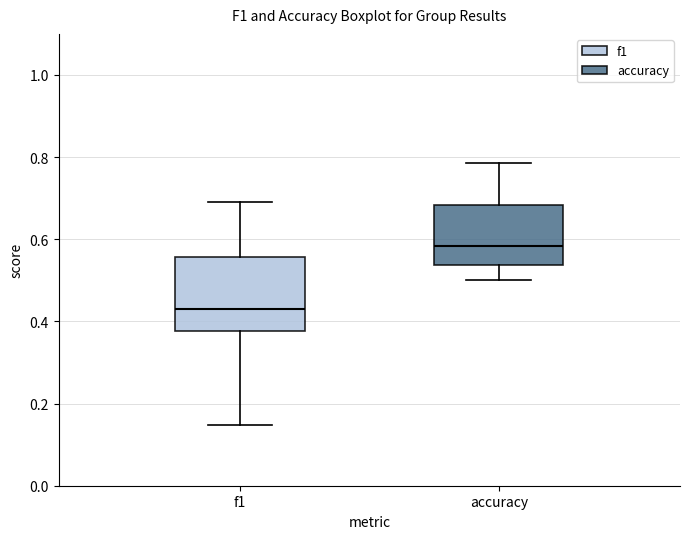

Reading left to right, read every box against the y-axis: the position of its median line, the range the box covers, and the ends of its whiskers. The values are not printed on the chart, so give them approximately, as read against the axis.

f1: median 0.42, box 0.38 to 0.56, whiskers 0.14 to 0.70
accuracy: median 0.58, box 0.54 to 0.68, whiskers 0.50 to 0.78